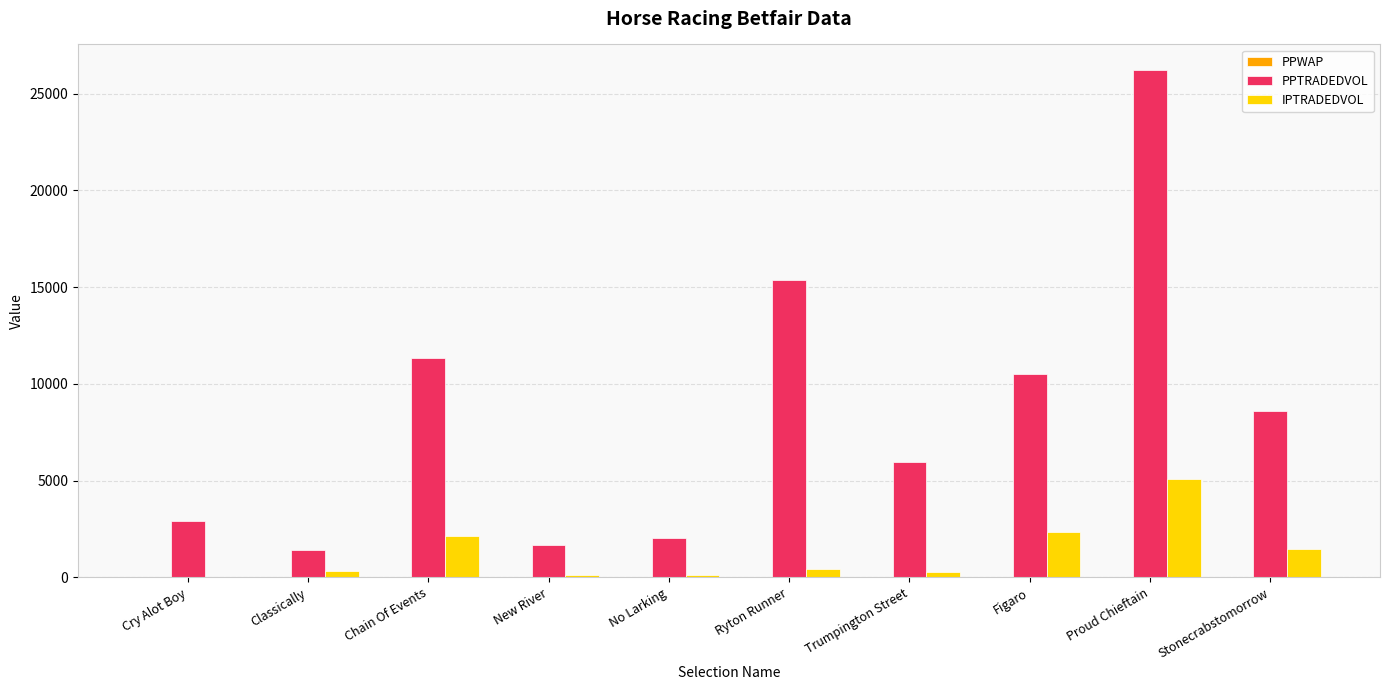

Which series changed the most between Ryton Runner and Trumpington Street?

PPTRADEDVOL